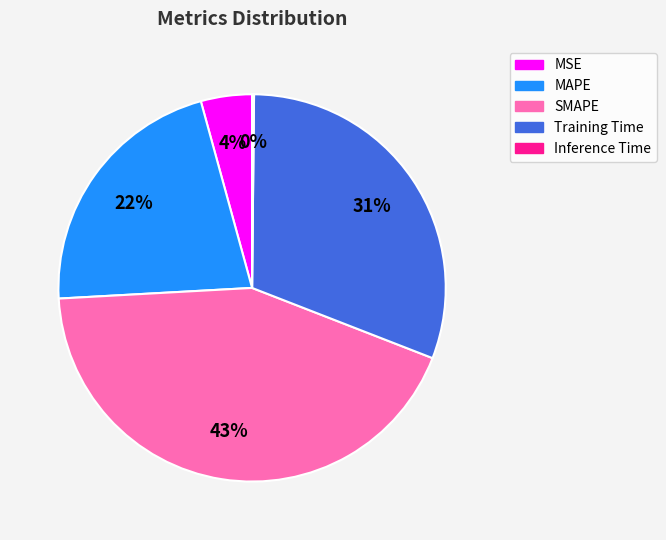

Is there any slice that represents more than half of the pie?

No